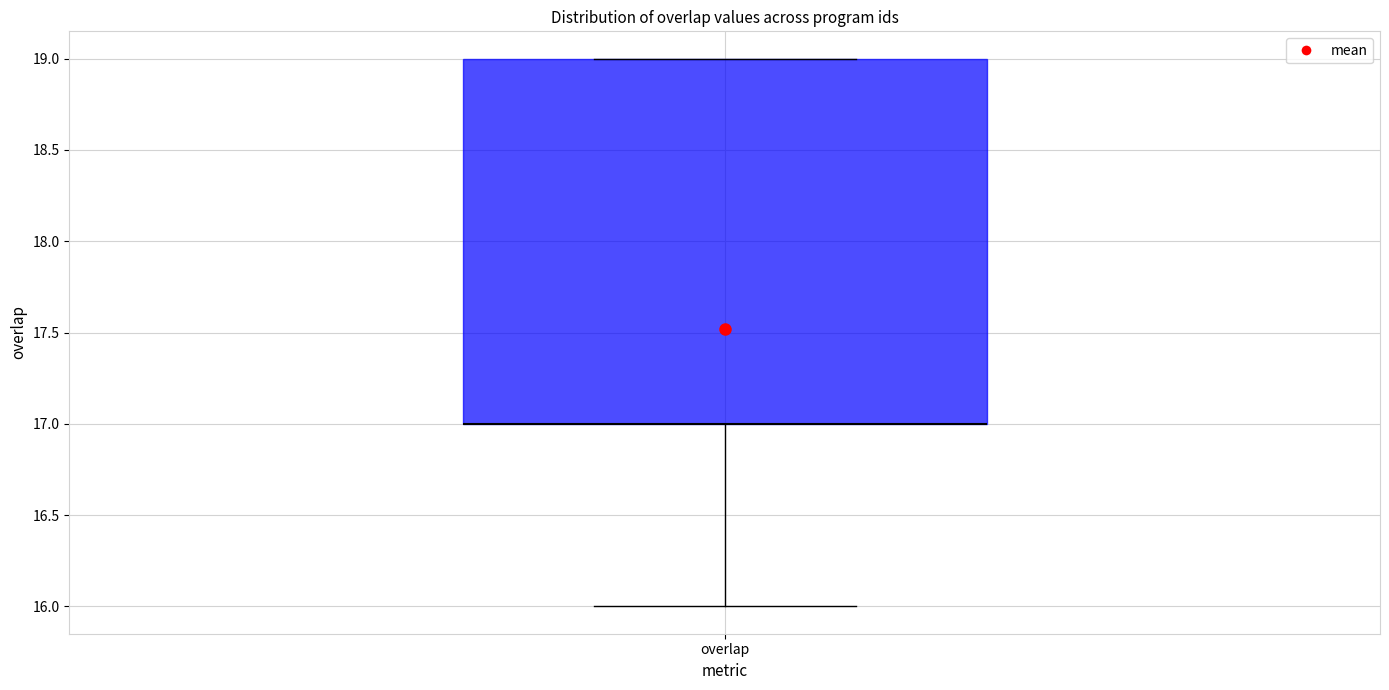

Transcribe this box plot: give where the median line is, the range the box spans, and where the two whiskers end, as read against the y-axis. The values are not printed on the chart, so give them approximately, as read against the axis.

median 17 (drawn on the box's lower edge), box 17 to 19, whiskers 16 to 19